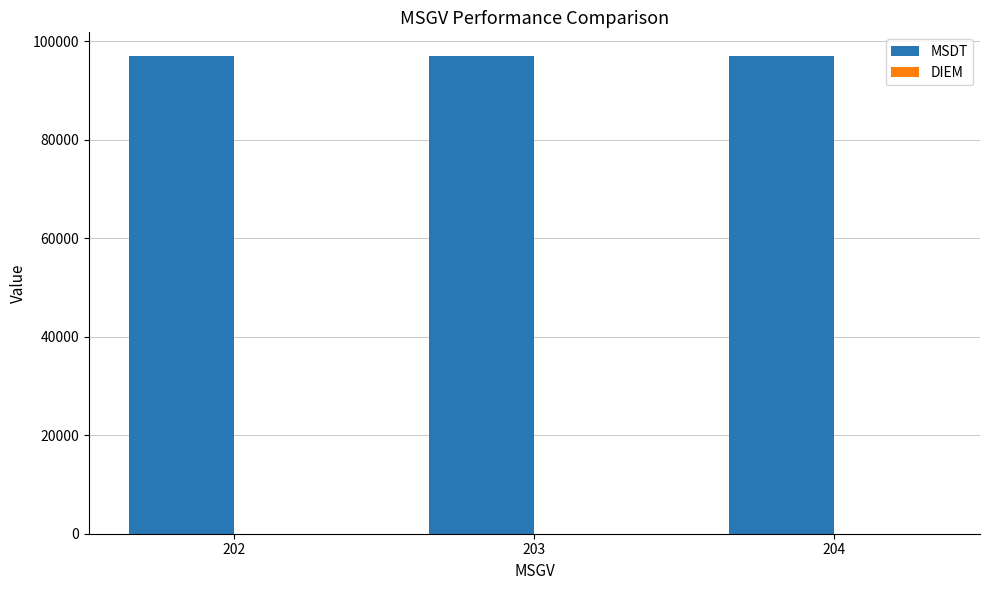

The value of MSDT at 203 is 58164. True or false?

False